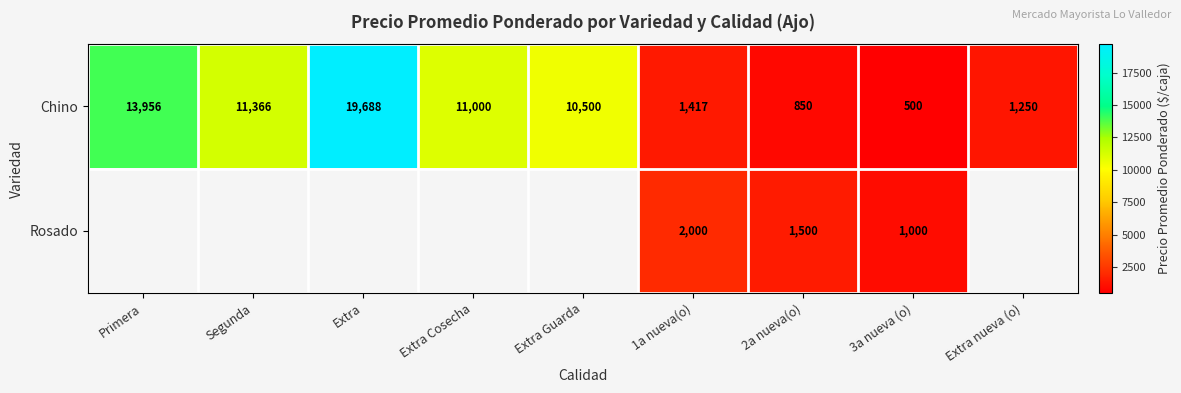

What is the maximum value shown in the chart?

19688.0